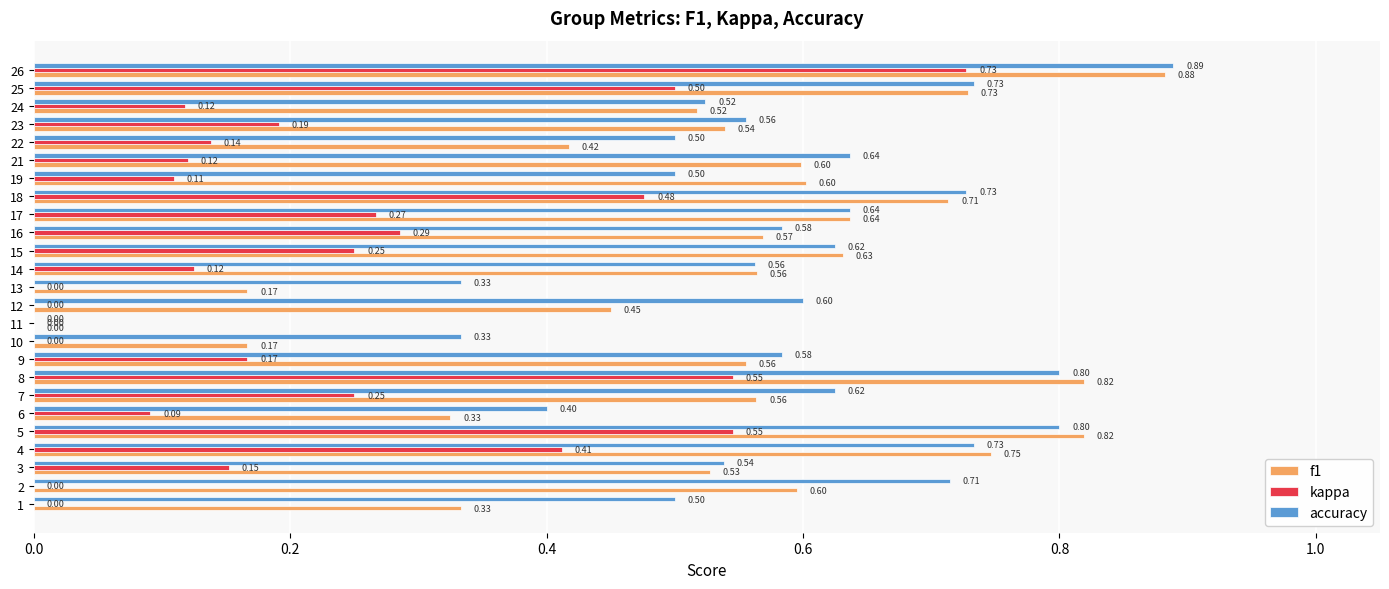

Between 23 and 24, which series saw the biggest shift?

kappa